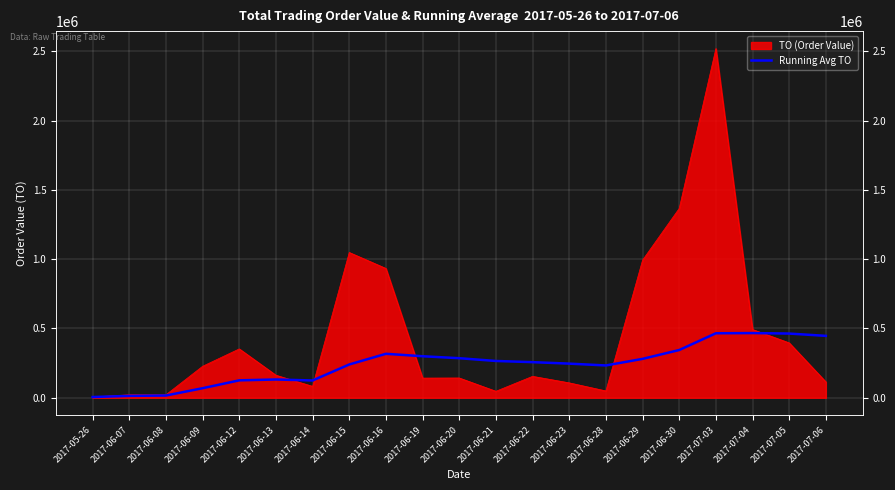

Does the chart display data point markers on the line(s)?

No